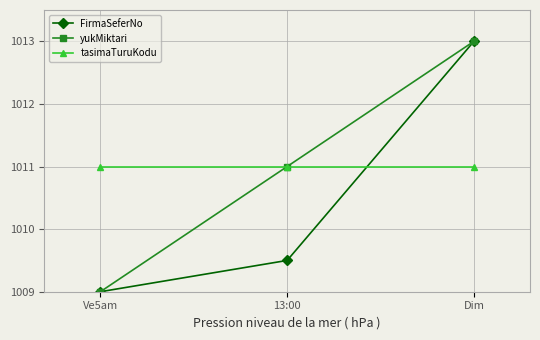

List the labels in order of FirmaSeferNo value, smallest first.

Ve5am, 13:00, Dim